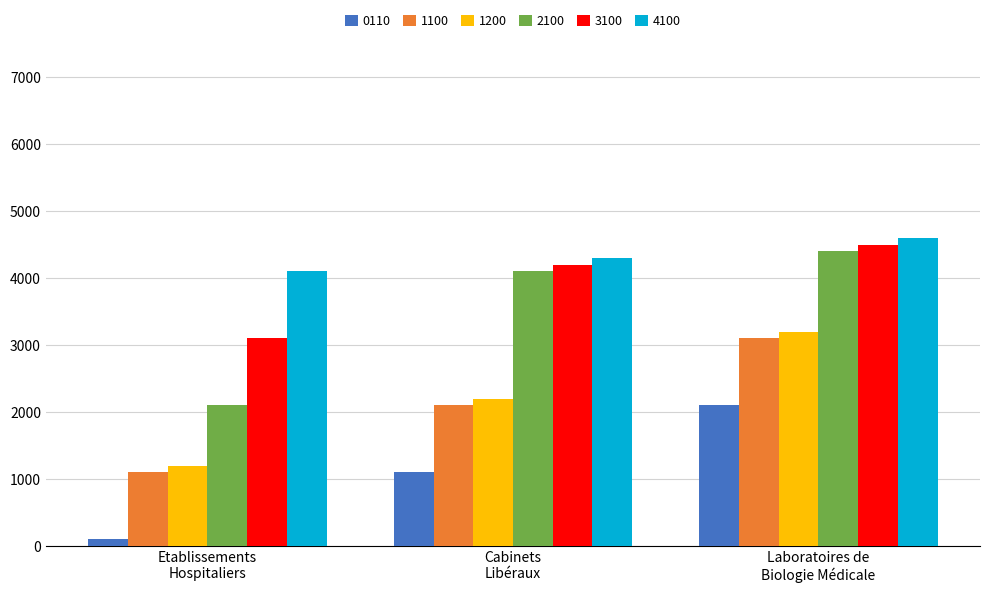

Which series has the largest total across all categories?

4100